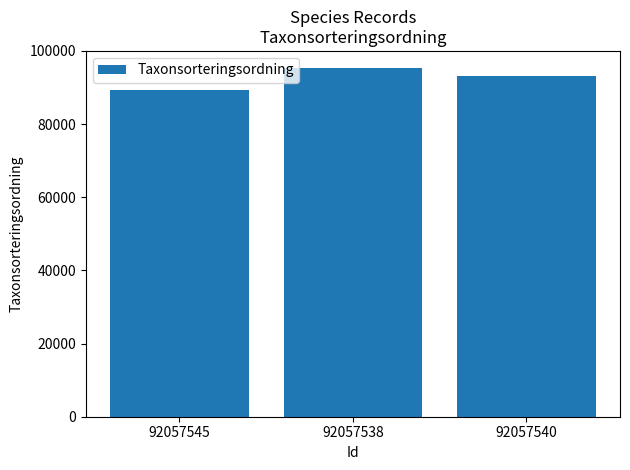

Reading left to right, what are all the values shown in this chart?

92057545=89412	92057538=95247	92057540=93142